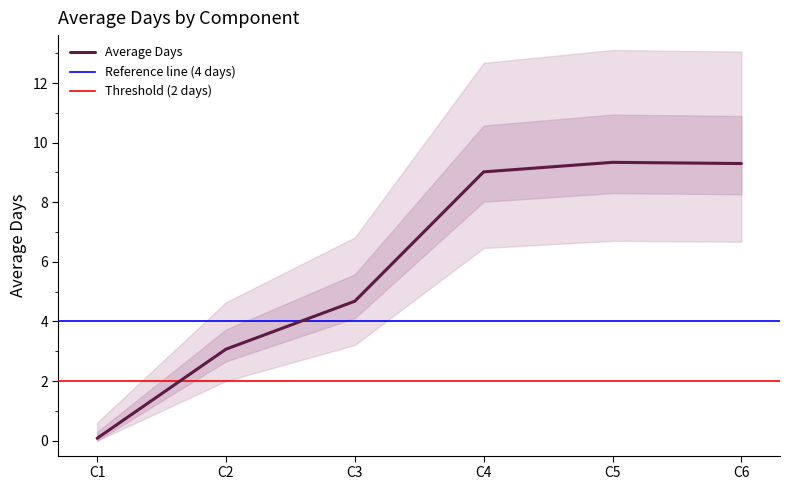

The chart shows a value of 9.3 at C6. True or false?

True